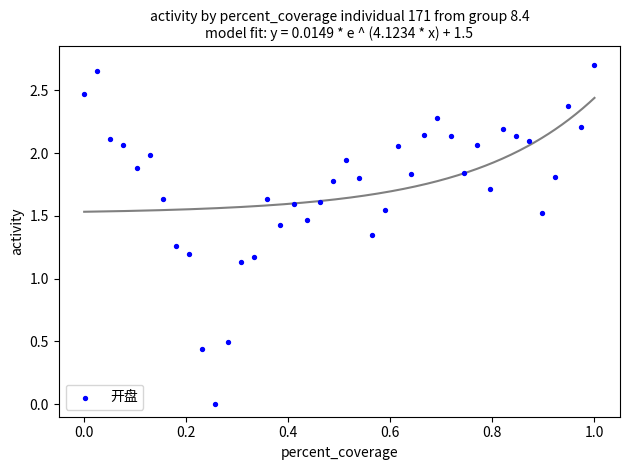

What is the range of X values (max minus min)?

1.0